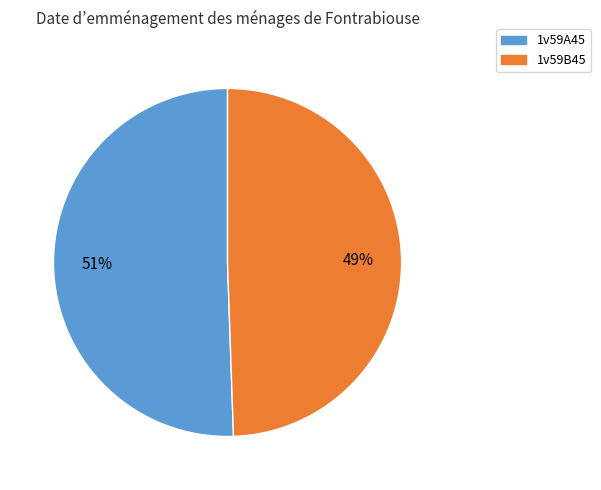

Is the sum of 1v59A45 and 1v59B45 greater than half?

Yes